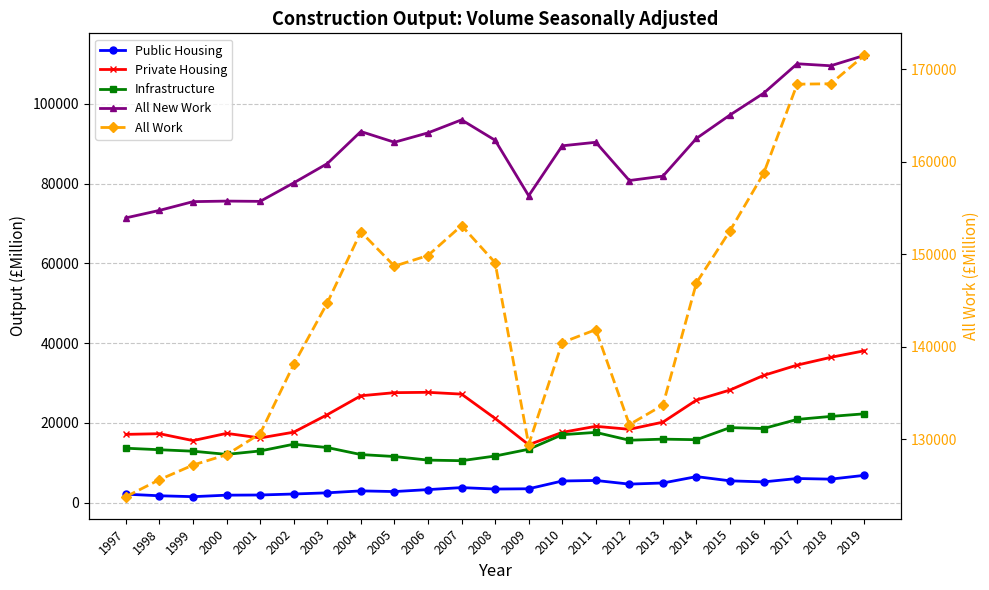

In Public Housing, how many points are lower than both neighbors (excluding endpoints)?

6